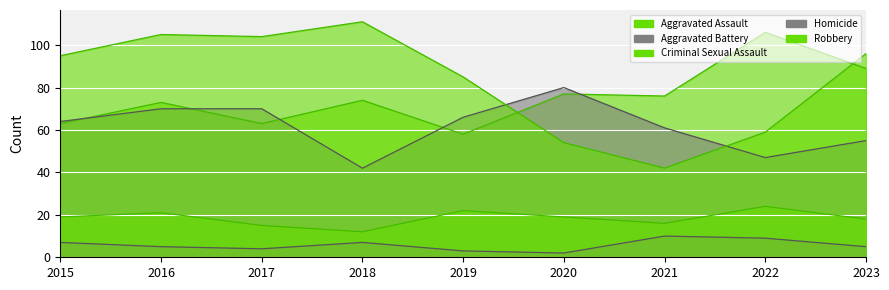

List the series in order of their peak value, lowest first.

Homicide, Criminal Sexual Assault, Aggravated Battery, Aggravated Assault, Robbery